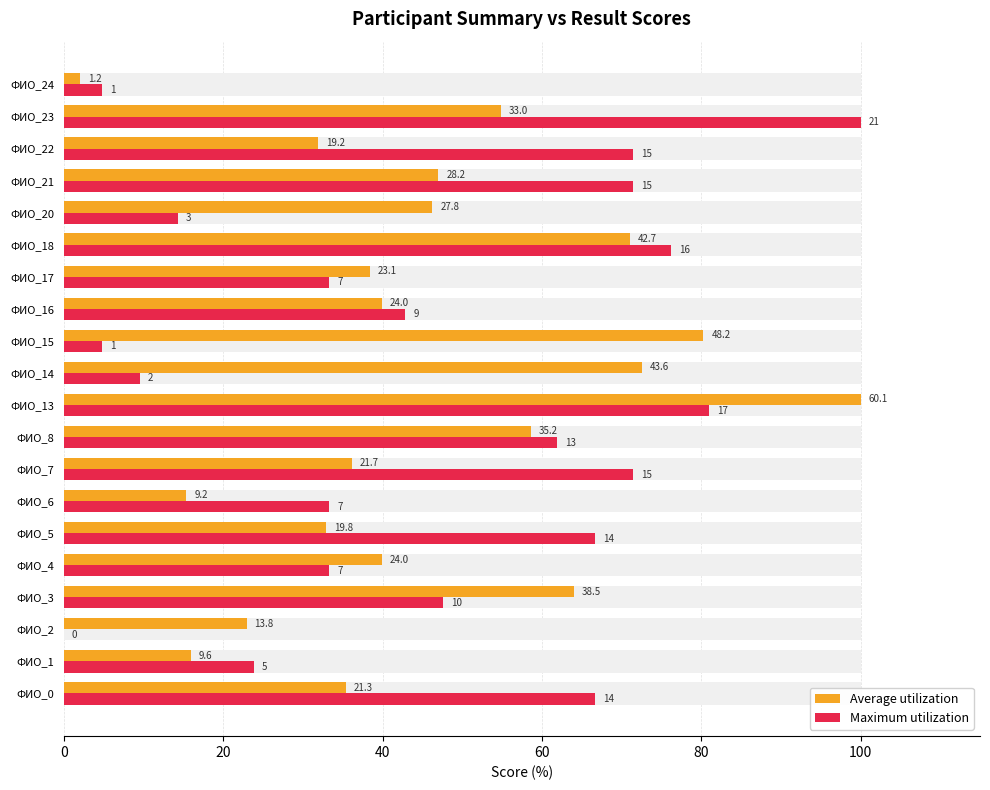

List the series in order of their peak value, lowest first.

Average utilization, Maximum utilization